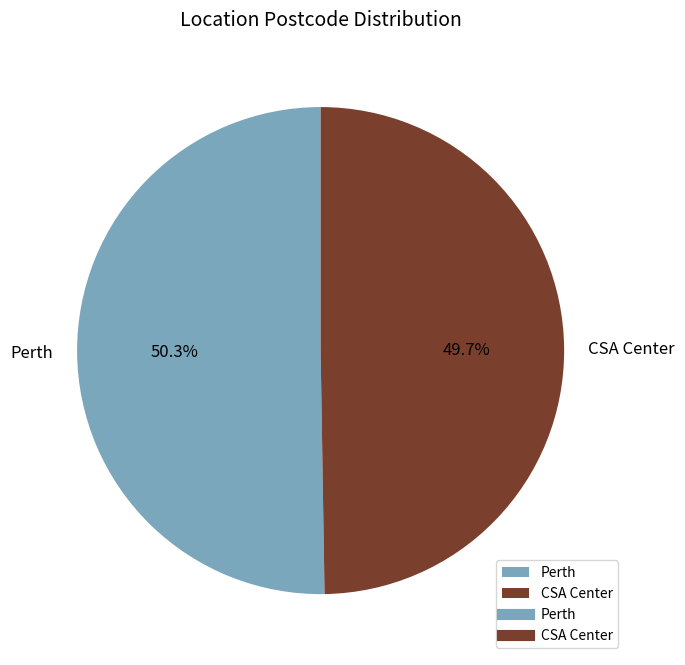

Is there any slice that represents more than half of the pie?

Yes